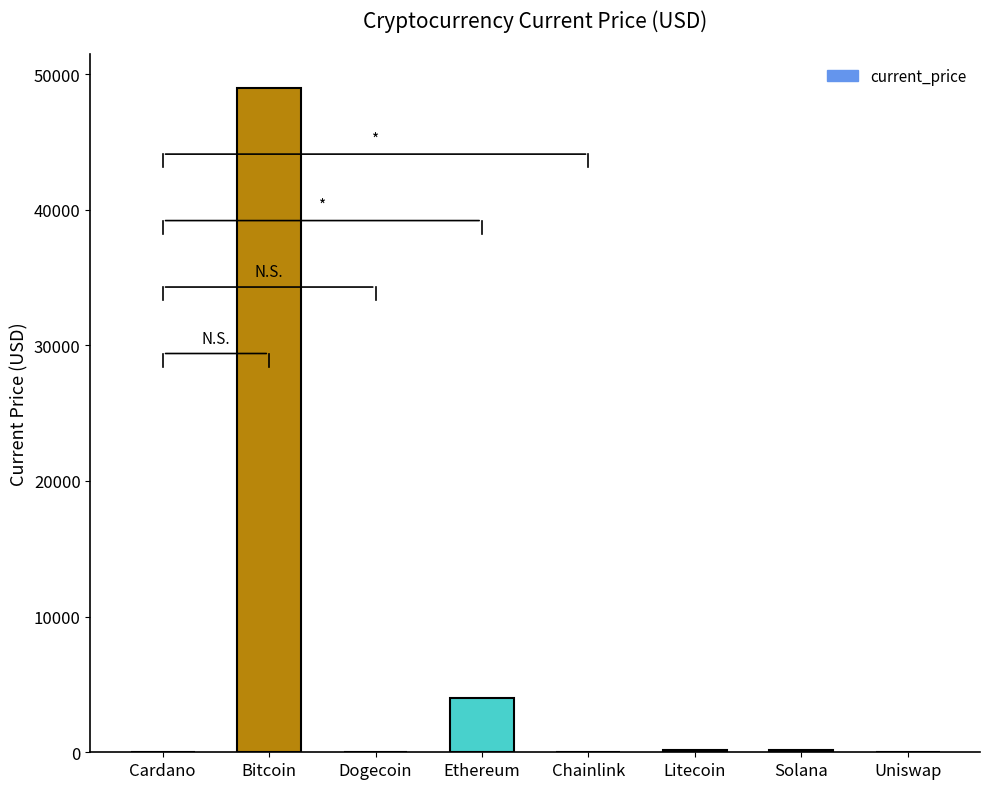

What is the maximum value shown in the chart?

48999.0